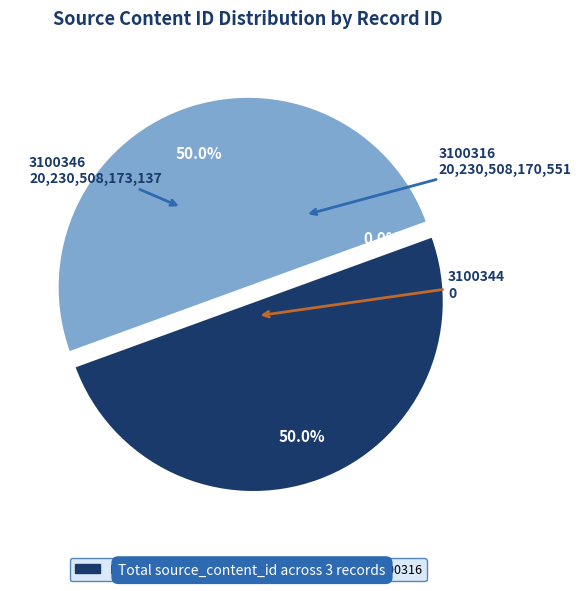

What is the smallest slice in the pie chart?

3100344